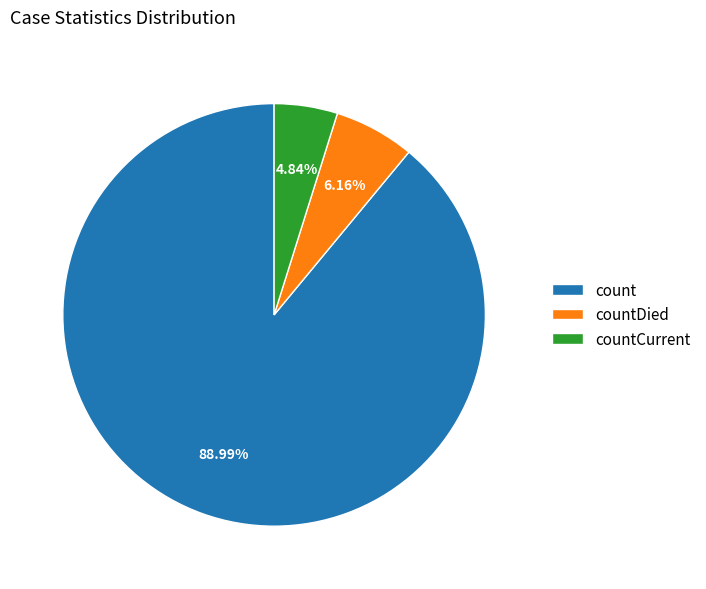

To the nearest percent, what percentage of the pie is countDied?

6%